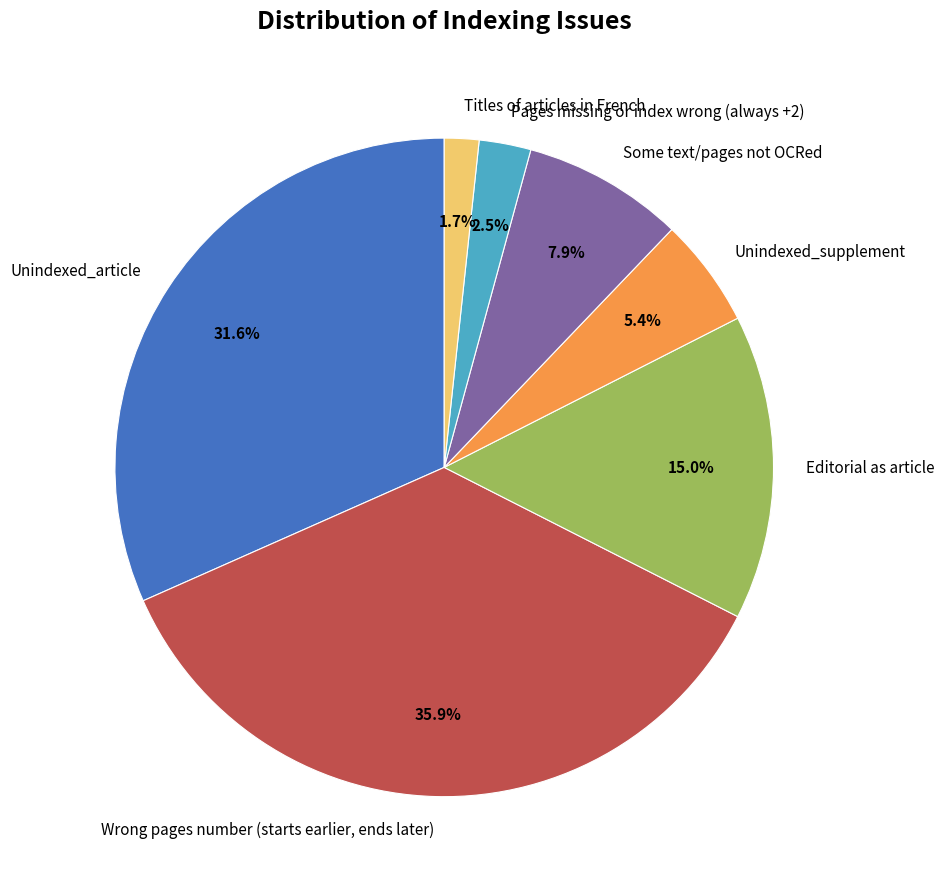

Does Pages missing or index wrong (always +2) account for over 50% of the chart?

No